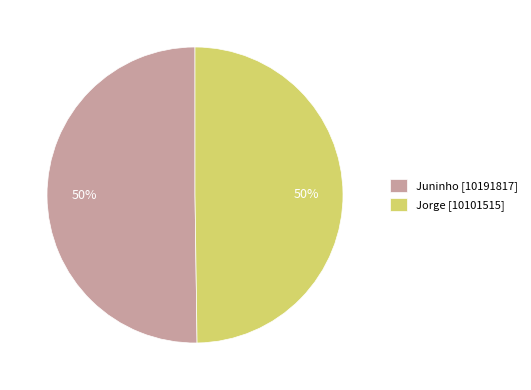

What is the ratio of the value at Juninho [10191817] to the value at Jorge [10101515]?

1.0